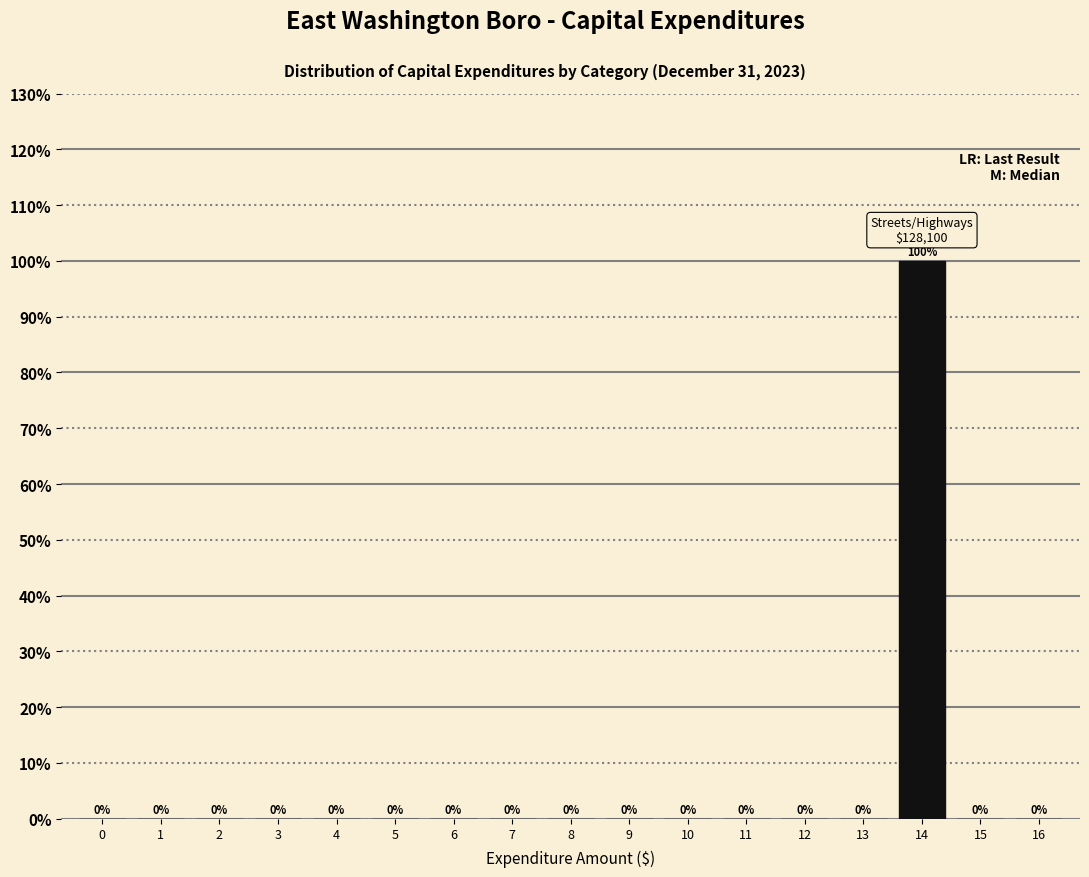

Reading right to left, list all the values displayed in this chart.

16=0	15=0	14=100	13=0	12=0	11=0	10=0	9=0	8=0	7=0	6=0	5=0	4=0	3=0	2=0	1=0	0=0